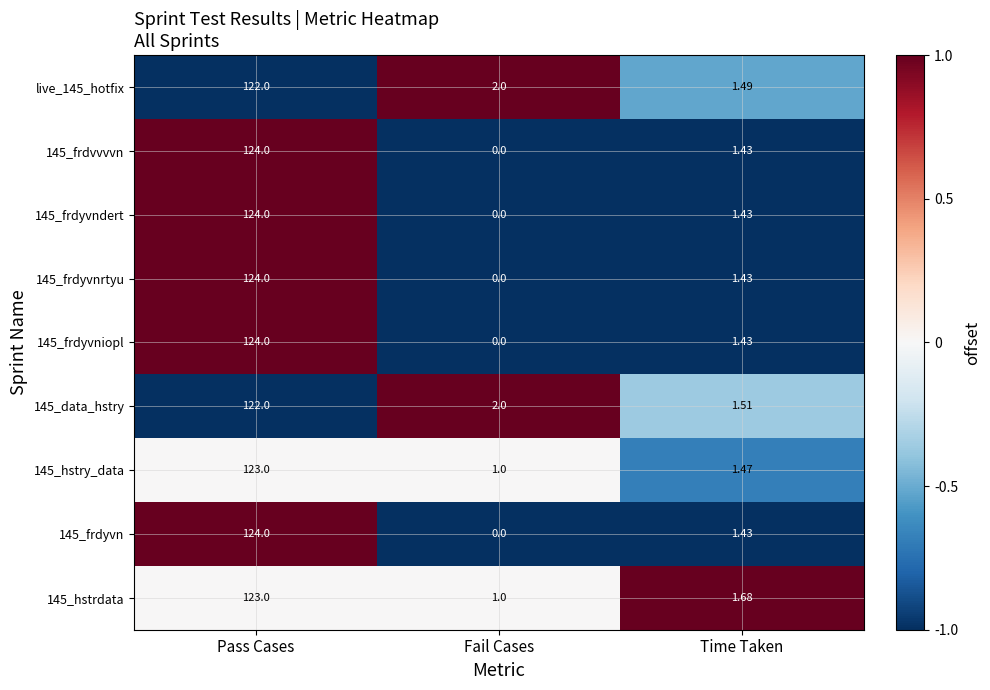

Rank the categories by 145_frdyvn value from lowest to highest.

Fail Cases, Time Taken, Pass Cases